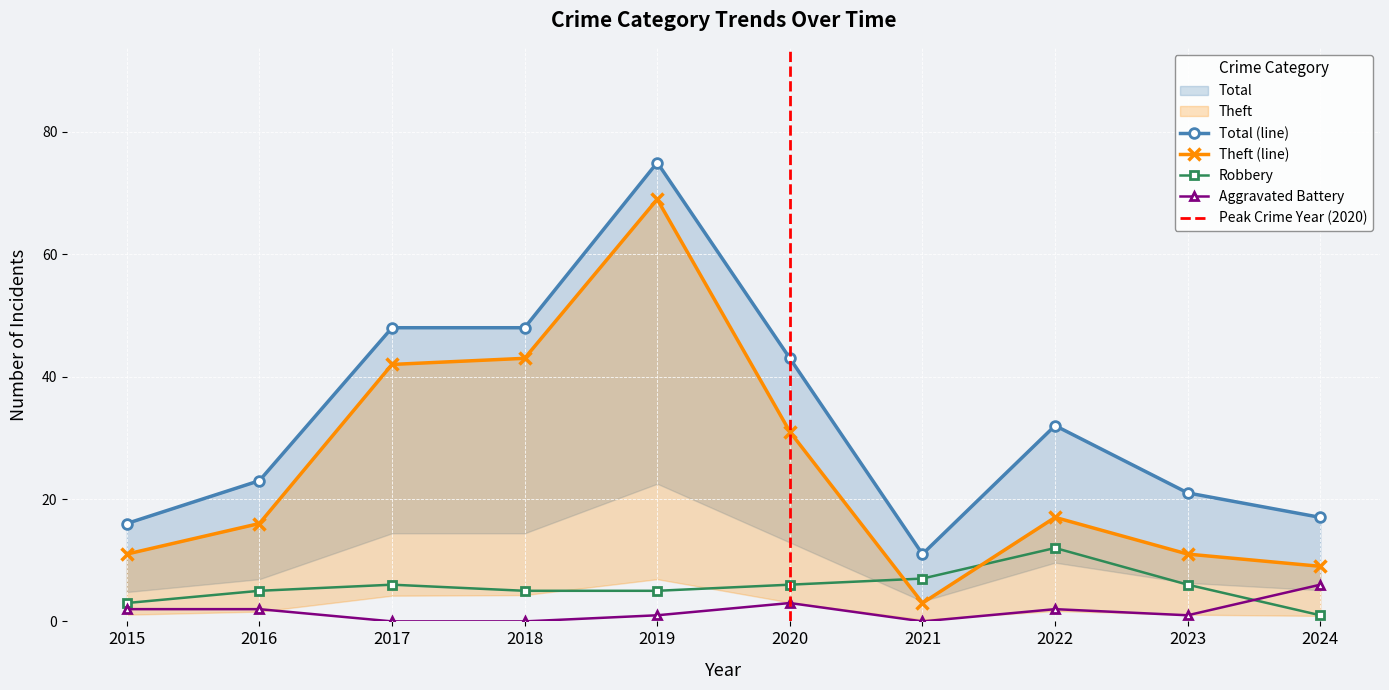

At which category is the sum across all series the highest?

2019